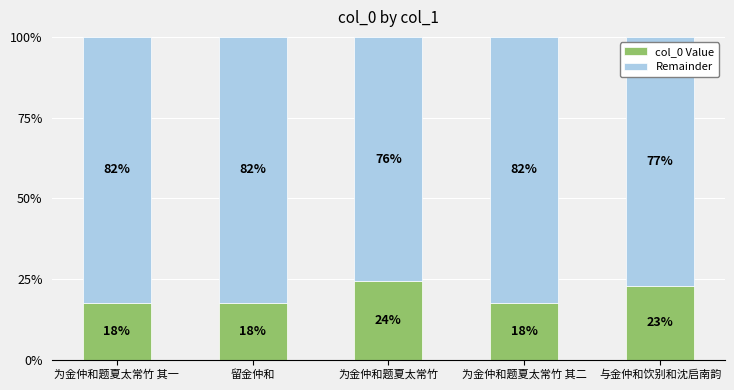

Does the chart contain stacked bars?

Yes